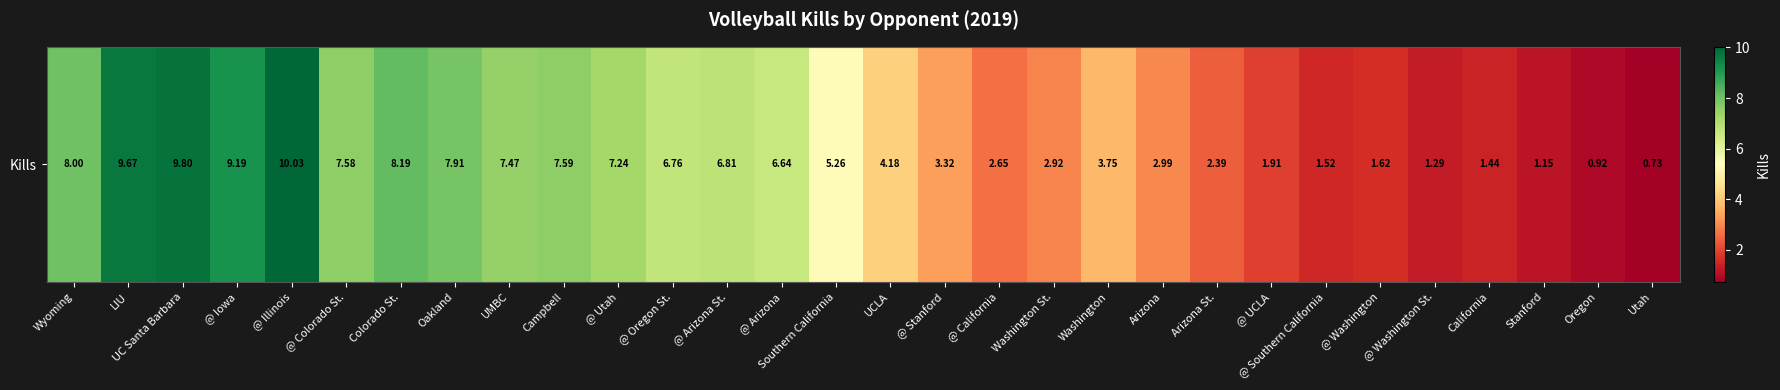

The chart shows a value of 4.2 at UCLA. True or false?

True